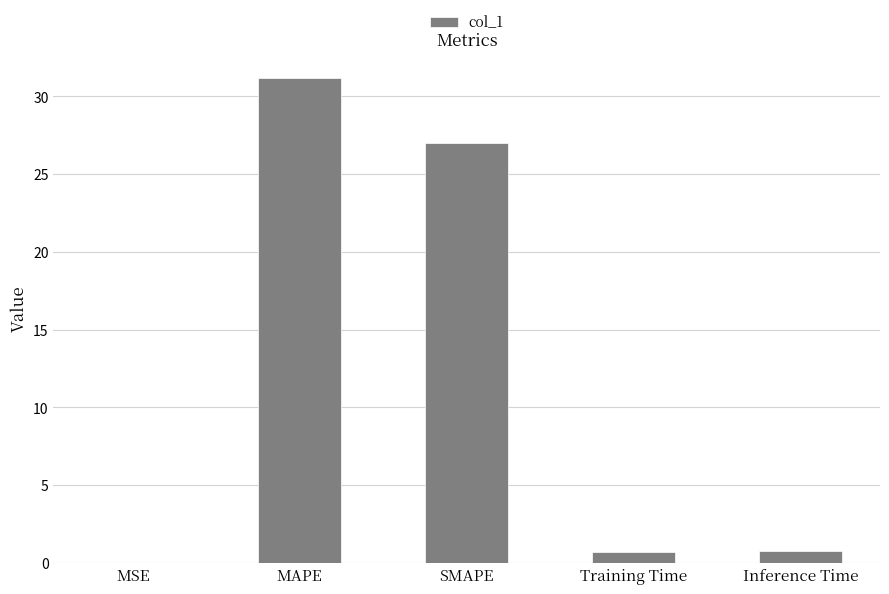

Which has a higher value, MAPE or Inference Time?

MAPE